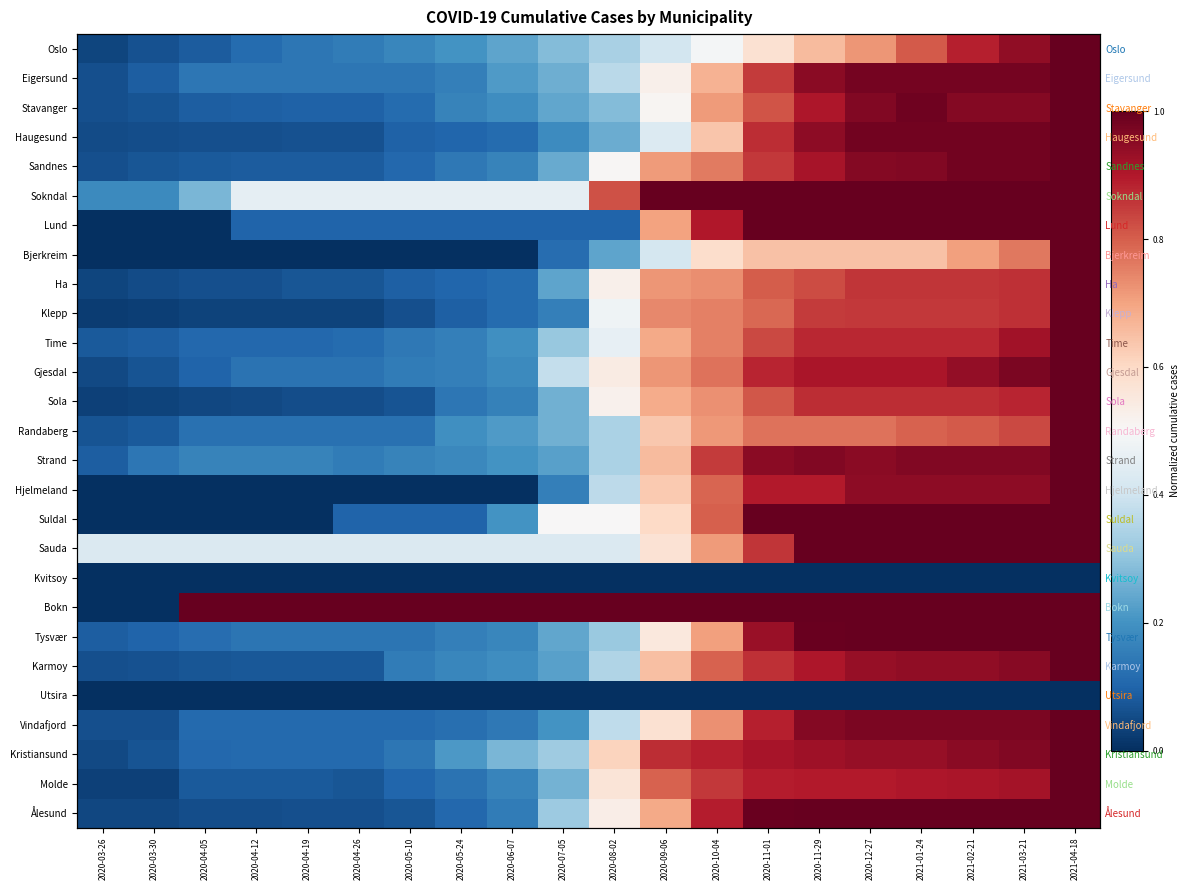

Which series has the largest range (max minus min)?

Lund